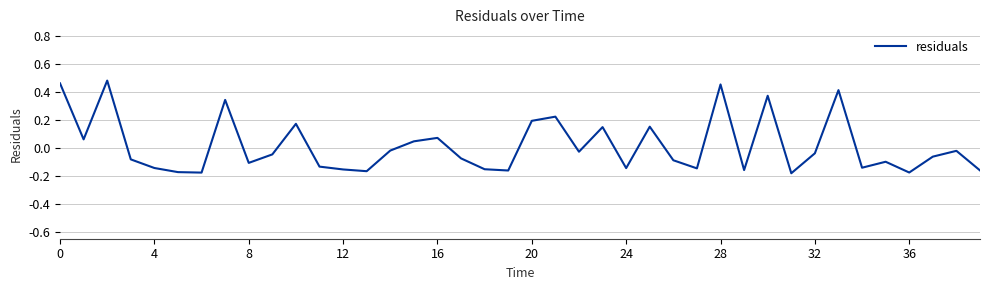

What is the difference between the maximum and minimum values?

0.7